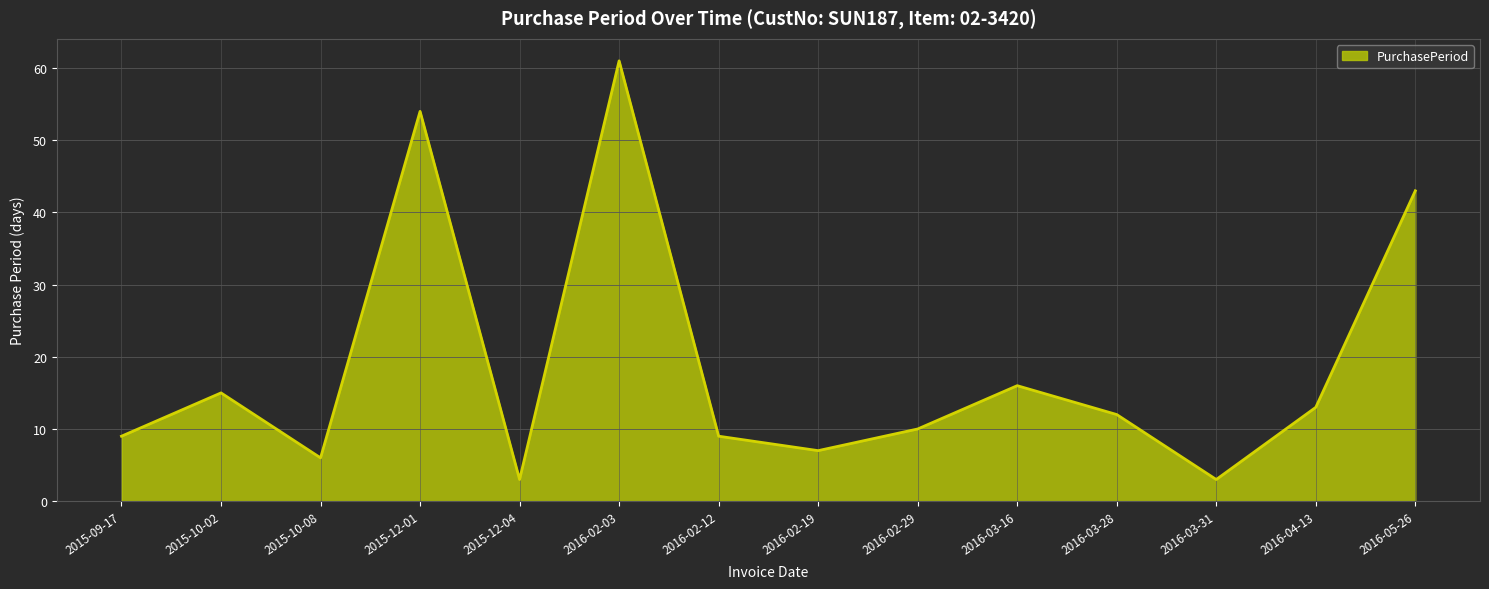

How many lines are shown in the chart?

1